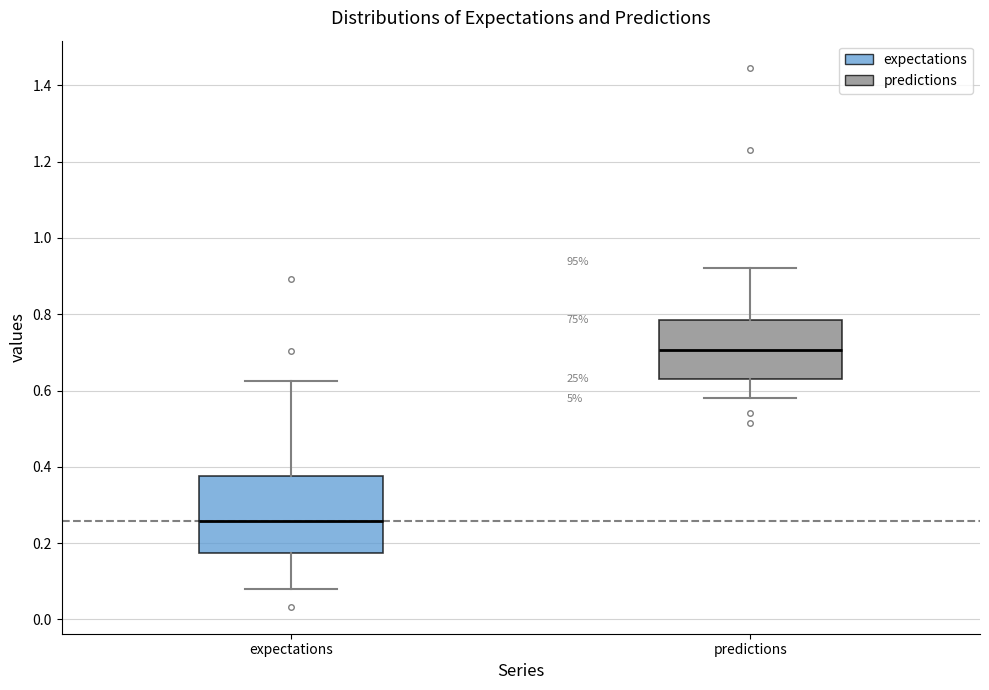

Which box is the tallest, from its lower edge to its upper edge?

expectations